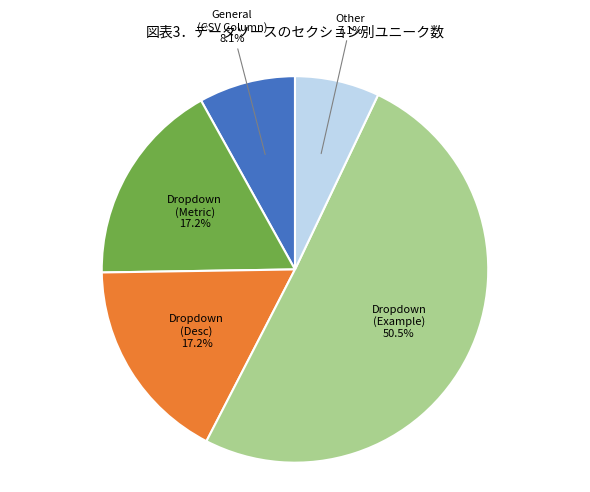

How many segments does this pie chart have?

5